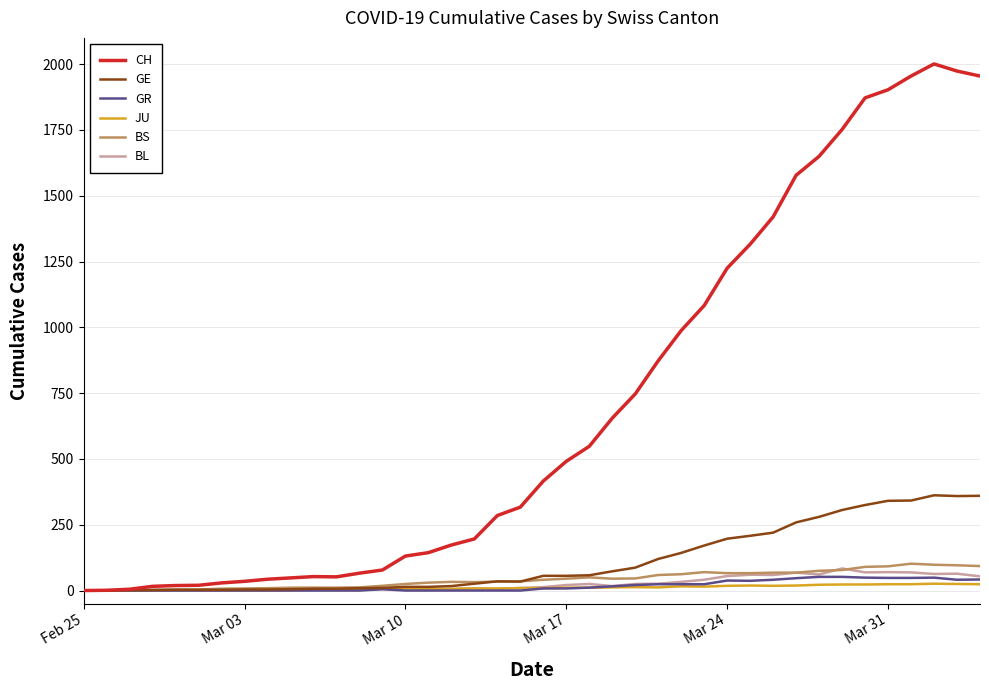

How many lines are shown in the chart?

6